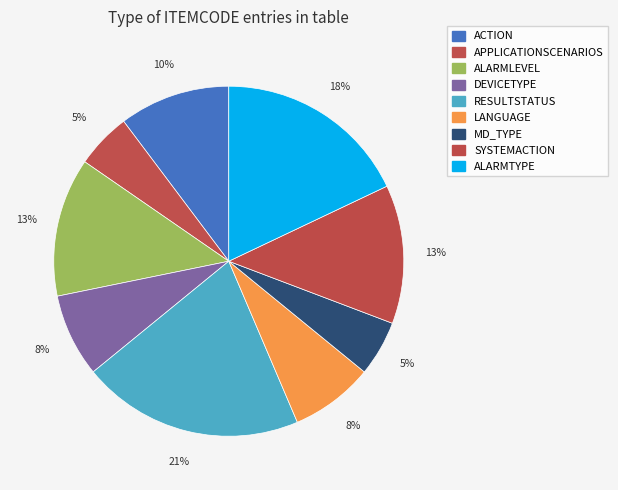

Count the number of slices in the pie.

9